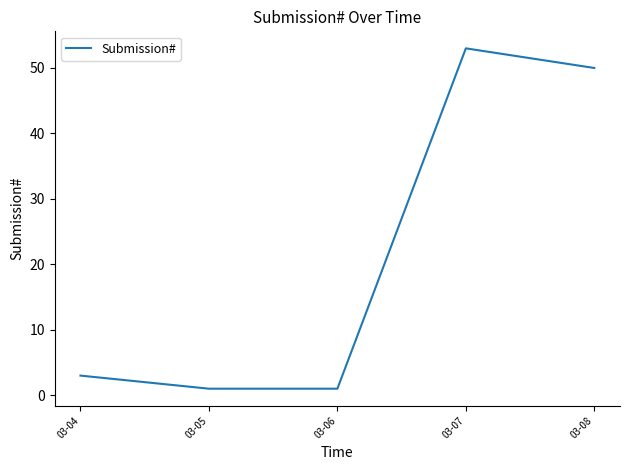

What is the difference between the maximum and minimum values?

52